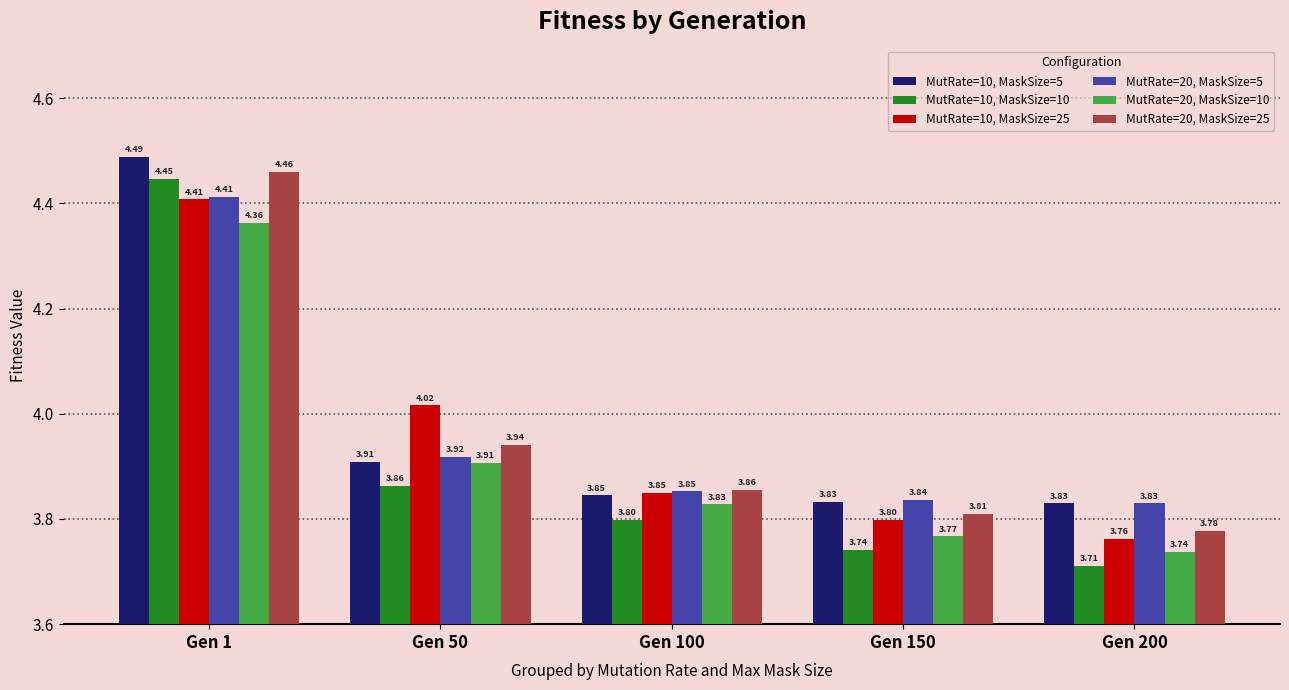

How many bars are there in total?

30